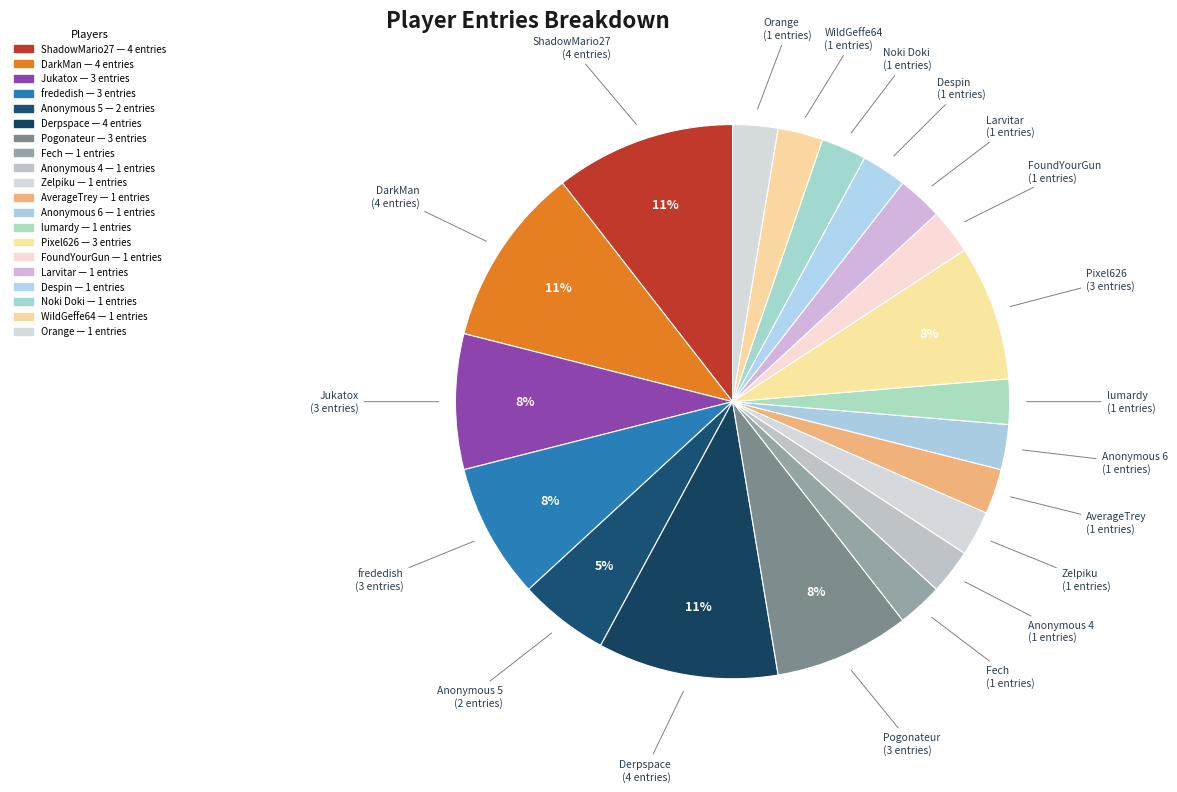

What percentage is the Fech slice, to the nearest percent?

3%